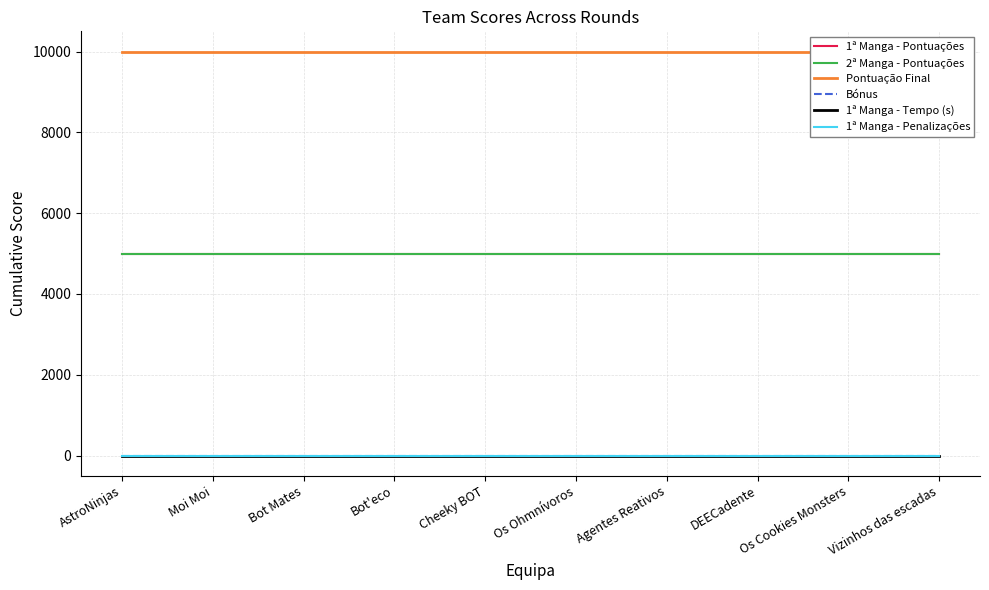

Reading right to left, transcribe all the data shown in this chart.

1ª Manga - Pontuações: Vizinhos das escadas=5000	Os Cookies Monsters=5000	DEECadente=5000	Agentes Reativos=5000	Os Ohmnívoros=5000	Cheeky BOT=5000	Bot'eco=5000	Bot Mates=5000	Moi Moi=5000	AstroNinjas=5000
2ª Manga - Pontuações: Vizinhos das escadas=5000	Os Cookies Monsters=5000	DEECadente=5000	Agentes Reativos=5000	Os Ohmnívoros=5000	Cheeky BOT=5000	Bot'eco=5000	Bot Mates=5000	Moi Moi=5000	AstroNinjas=5000
Pontuação Final: Vizinhos das escadas=10000	Os Cookies Monsters=10000	DEECadente=10000	Agentes Reativos=10000	Os Ohmnívoros=10000	Cheeky BOT=10000	Bot'eco=10000	Bot Mates=10000	Moi Moi=10000	AstroNinjas=10000
Bónus: Vizinhos das escadas=0	Os Cookies Monsters=0	DEECadente=0	Agentes Reativos=0	Os Ohmnívoros=0	Cheeky BOT=0	Bot'eco=0	Bot Mates=0	Moi Moi=0	AstroNinjas=0
1ª Manga - Tempo (s): Vizinhos das escadas=0	Os Cookies Monsters=0	DEECadente=0	Agentes Reativos=0	Os Ohmnívoros=0	Cheeky BOT=0	Bot'eco=0	Bot Mates=0	Moi Moi=0	AstroNinjas=0
1ª Manga - Penalizações: Vizinhos das escadas=0	Os Cookies Monsters=0	DEECadente=0	Agentes Reativos=0	Os Ohmnívoros=0	Cheeky BOT=0	Bot'eco=0	Bot Mates=0	Moi Moi=0	AstroNinjas=0